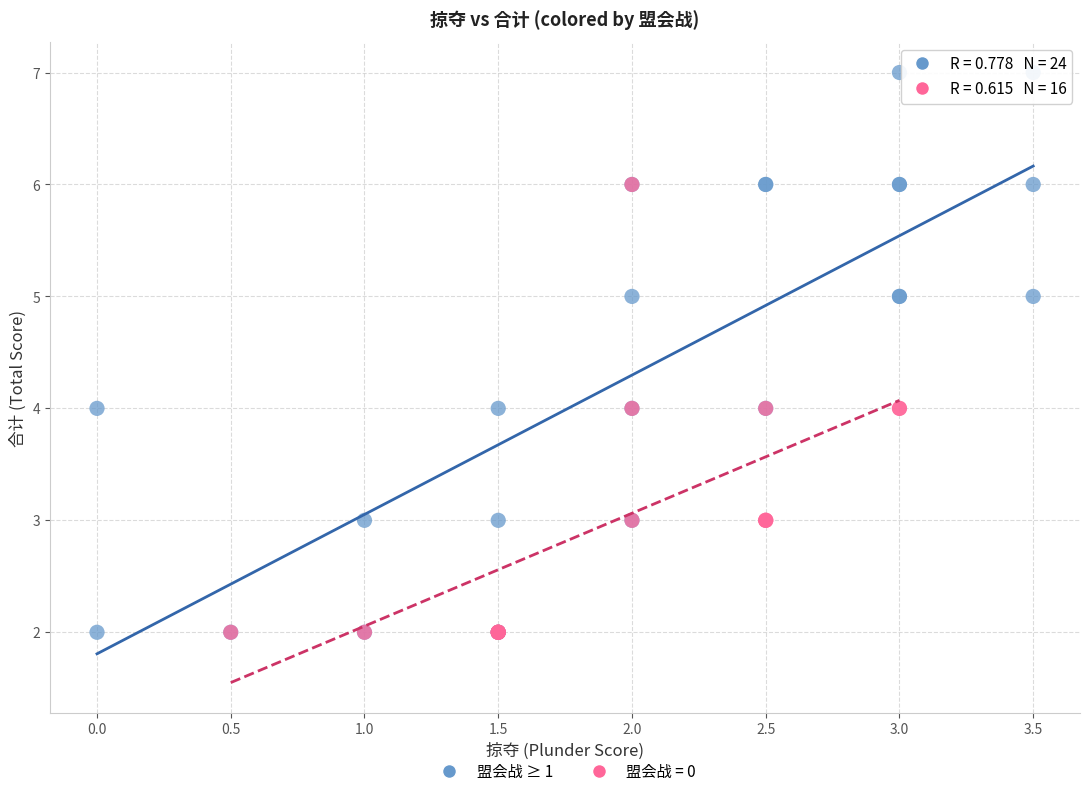

Which series reaches the maximum Y coordinate?

盟会战 ≥ 1